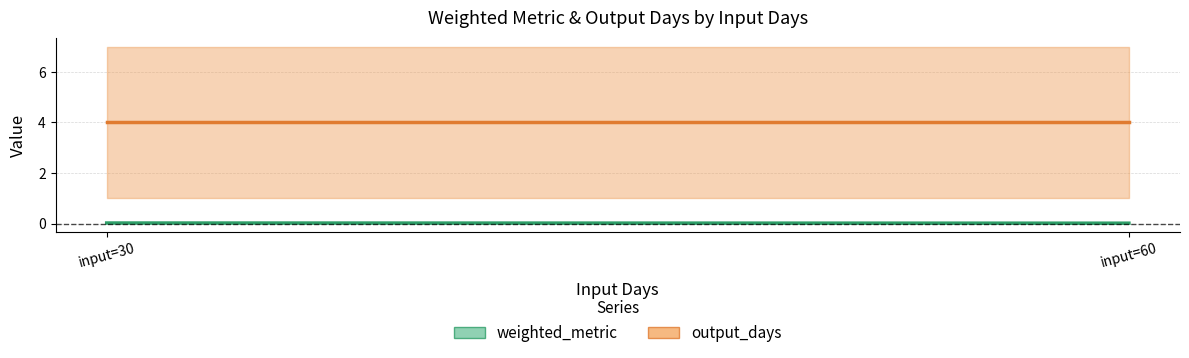

At which label does output_days reach its peak?

input=30